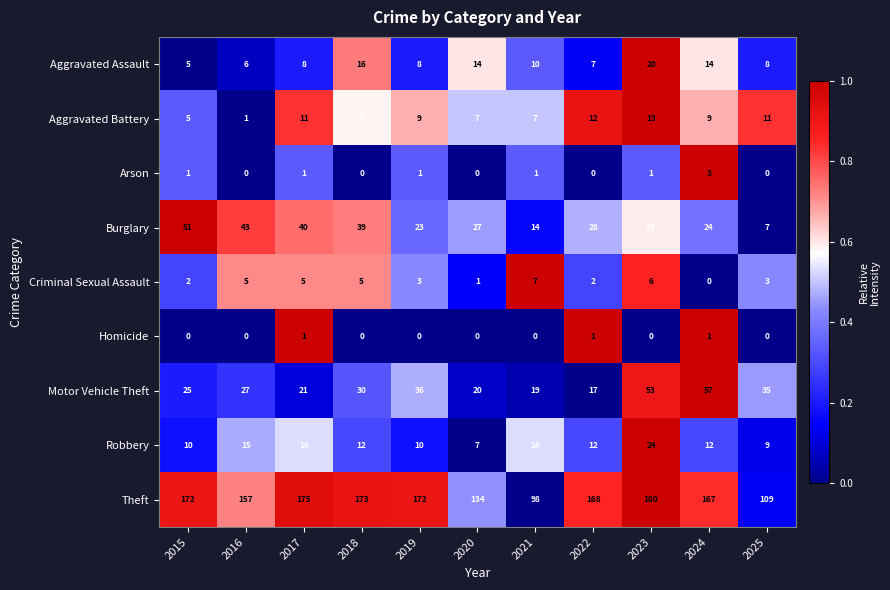

At which label is Motor Vehicle Theft closest to 37?

2019